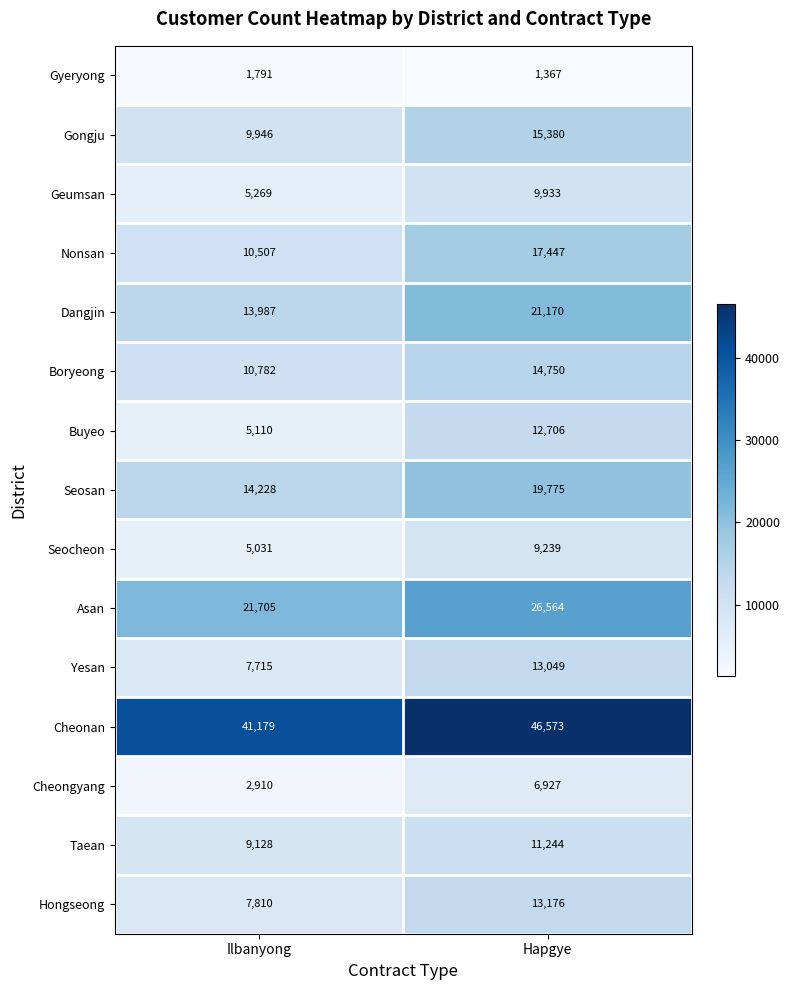

At how many categories does at least one series exceed 5371?

2